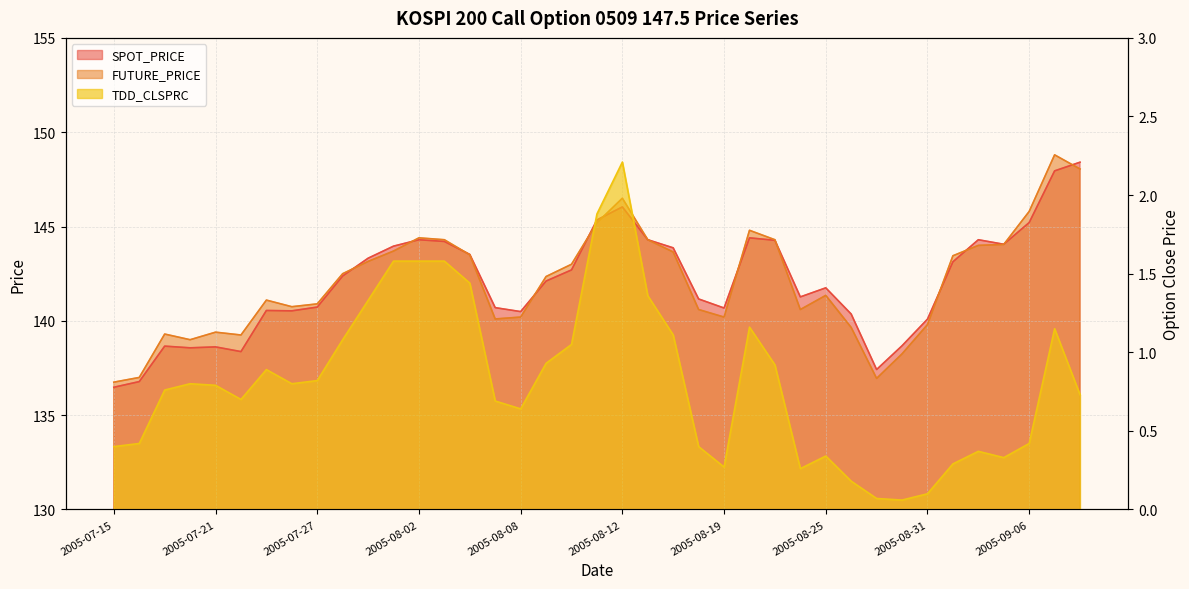

In FUTURE_PRICE, how many points are higher than both neighbors (excluding endpoints)?

8